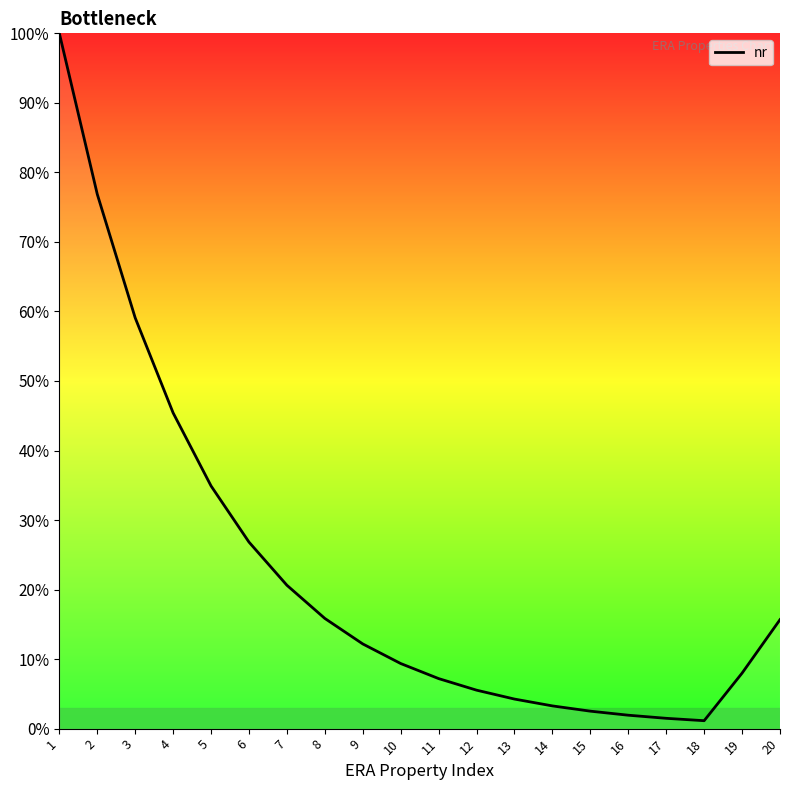

What is the sum of all values?

452.1